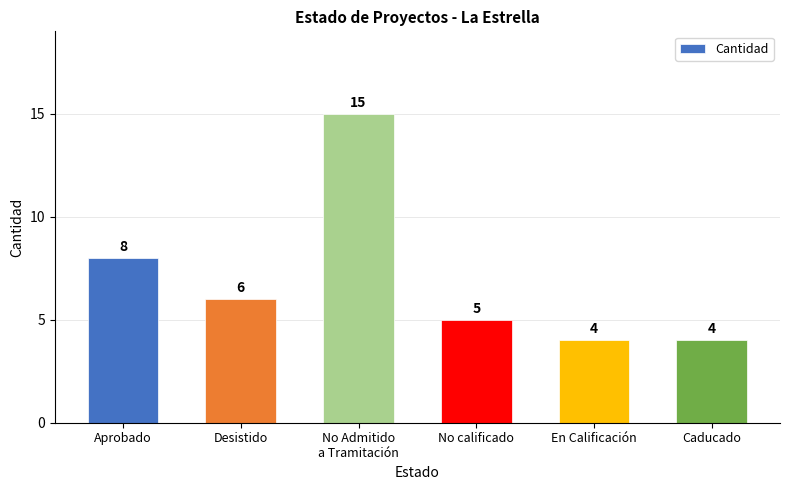

True or false: the data shows 15 at No Admitido
a Tramitación.

True